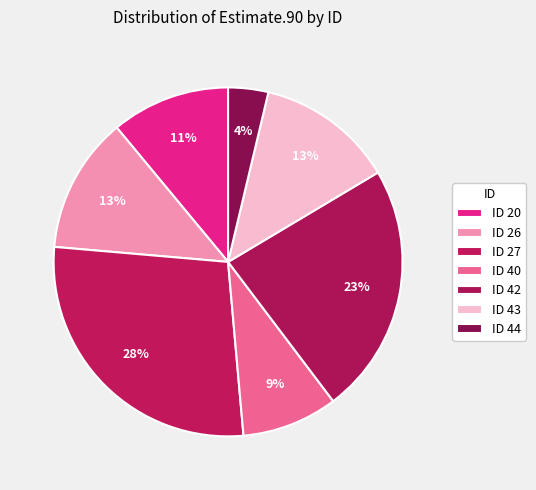

How many slices are in this pie chart?

7